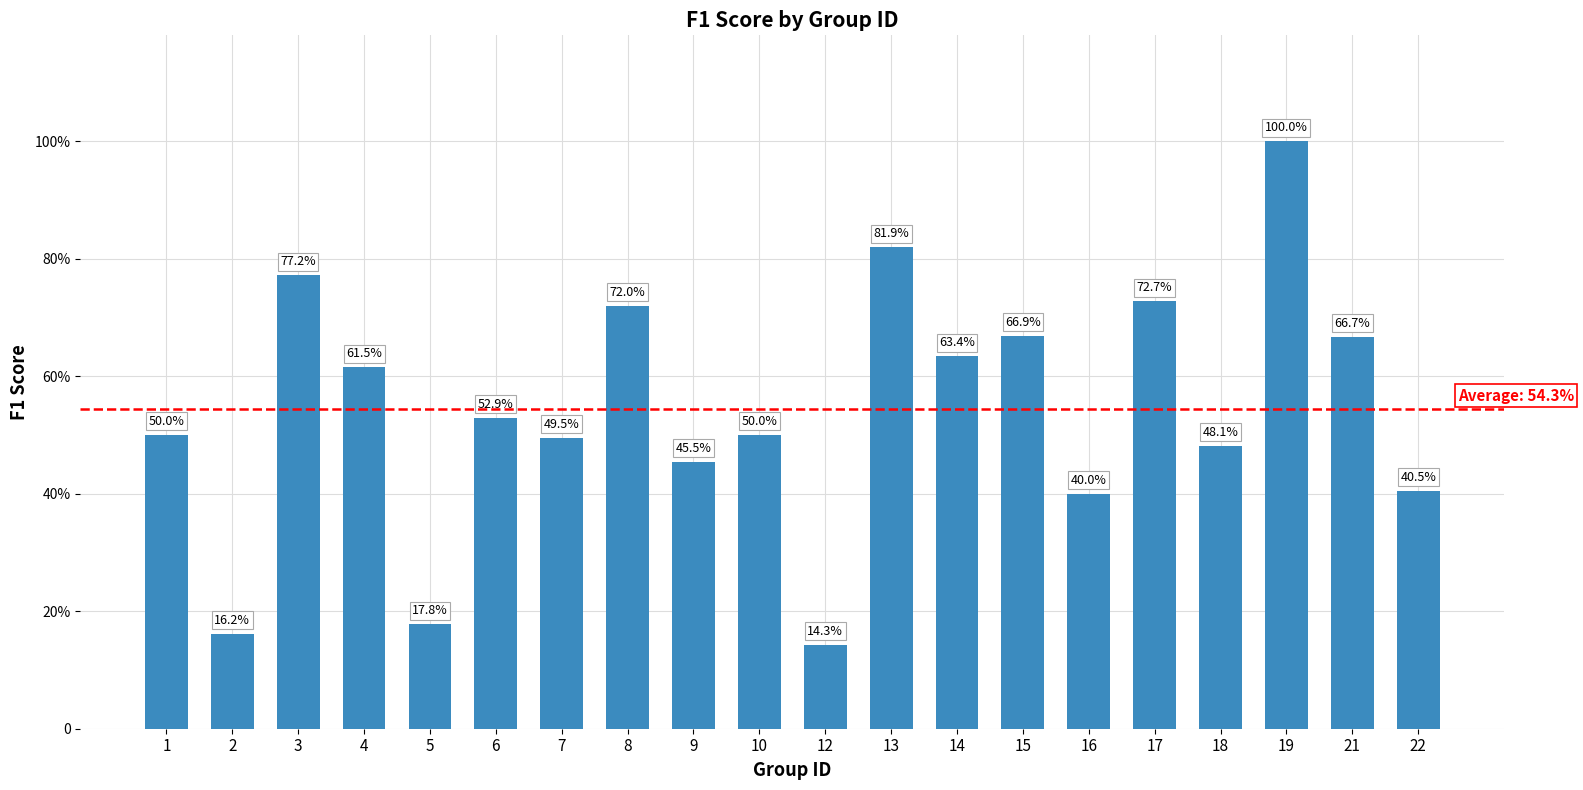

What is the maximum value shown in the chart?

1.0